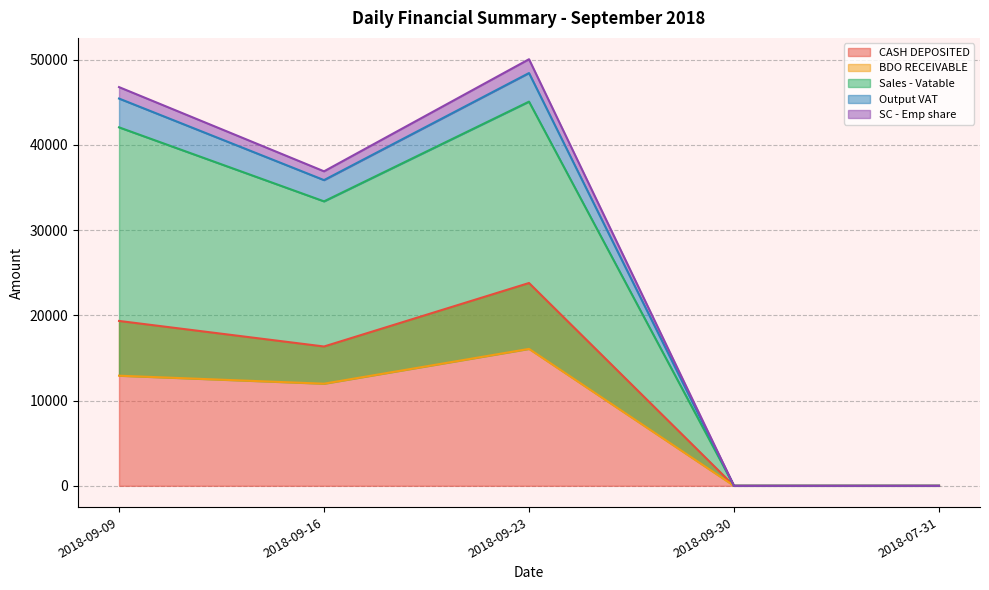

At which label is CASH DEPOSITED closest to 11901?

2018-09-16